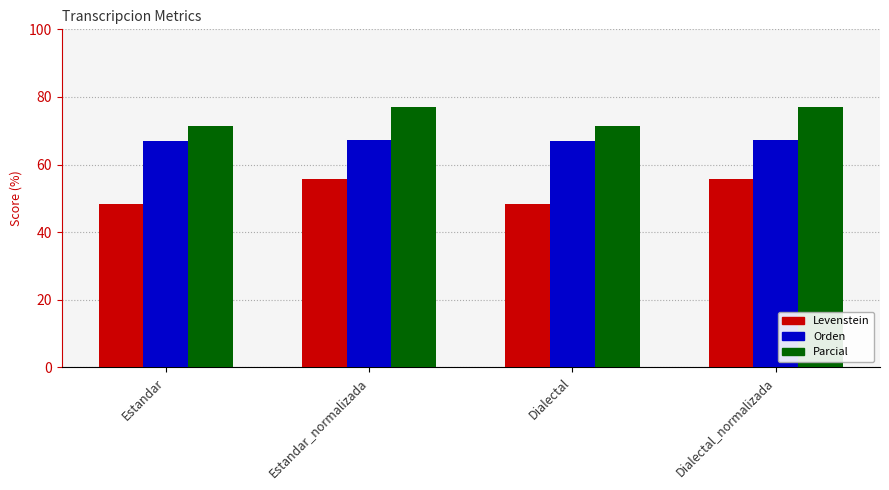

What is the sum of all Levenstein values?

207.8